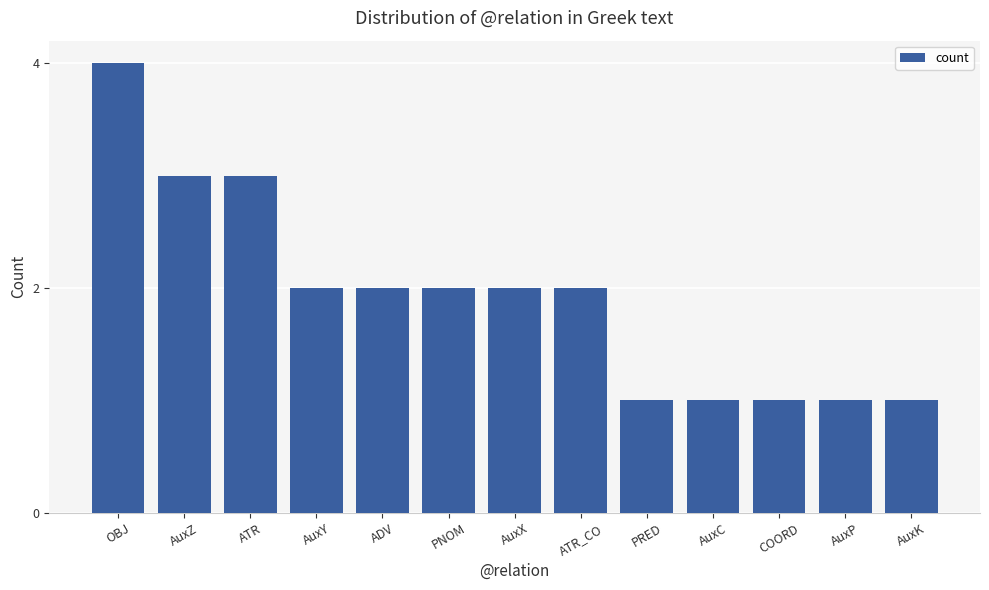

What is the maximum value shown in the chart?

4